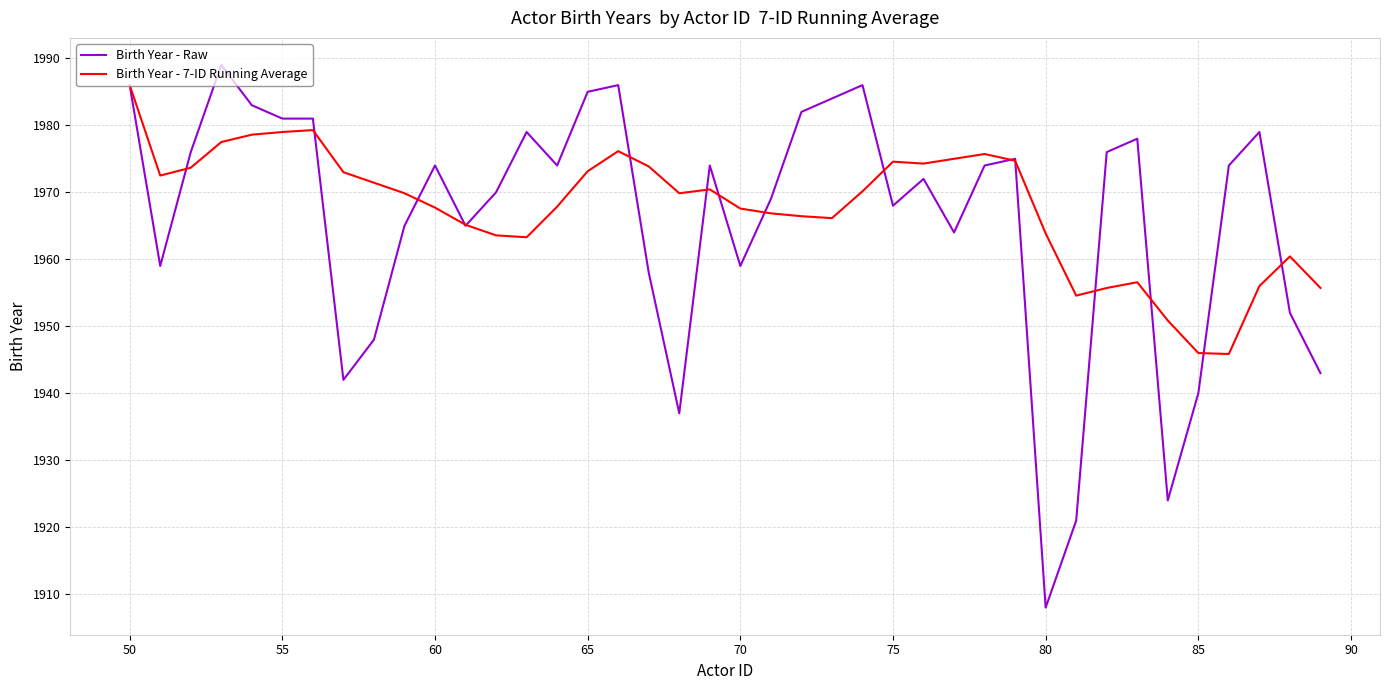

Which series has the largest range (max minus min)?

Birth Year - Raw